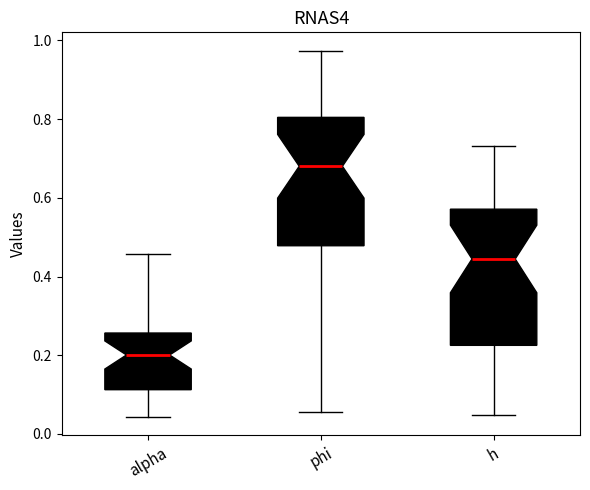

Reading left to right, read every box against the y-axis: the position of its median line, the range the box covers, and the ends of its whiskers. The values are not printed on the chart, so give them approximately, as read against the axis.

alpha: median 0.20, box 0.12 to 0.26, whiskers 0.04 to 0.46
phi: median 0.68, box 0.48 to 0.80, whiskers 0.06 to 0.98
h: median 0.44, box 0.22 to 0.58, whiskers 0.04 to 0.74